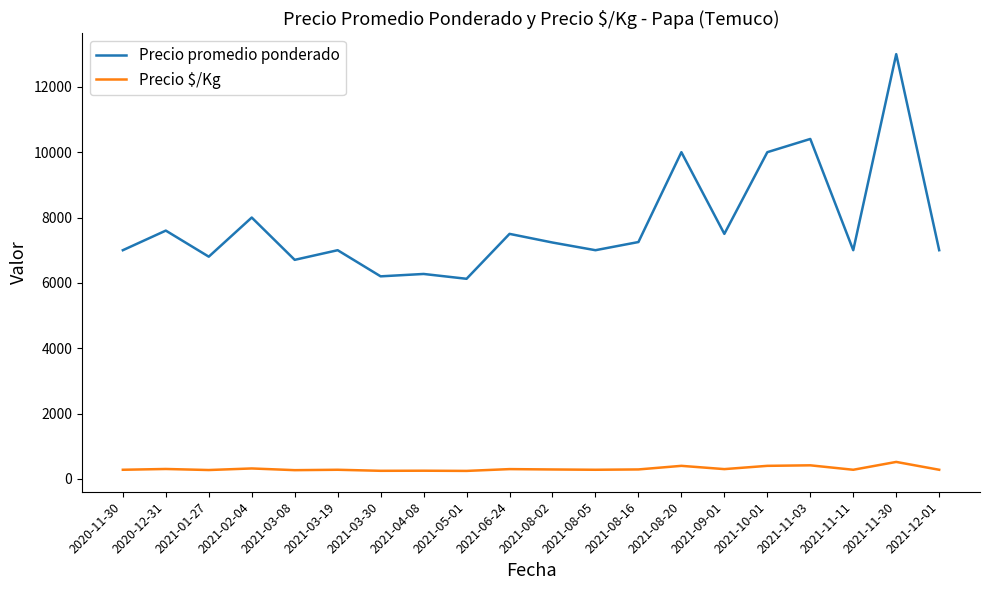

Is it true that Precio promedio ponderado equals 9111 at 2021-05-01?

False